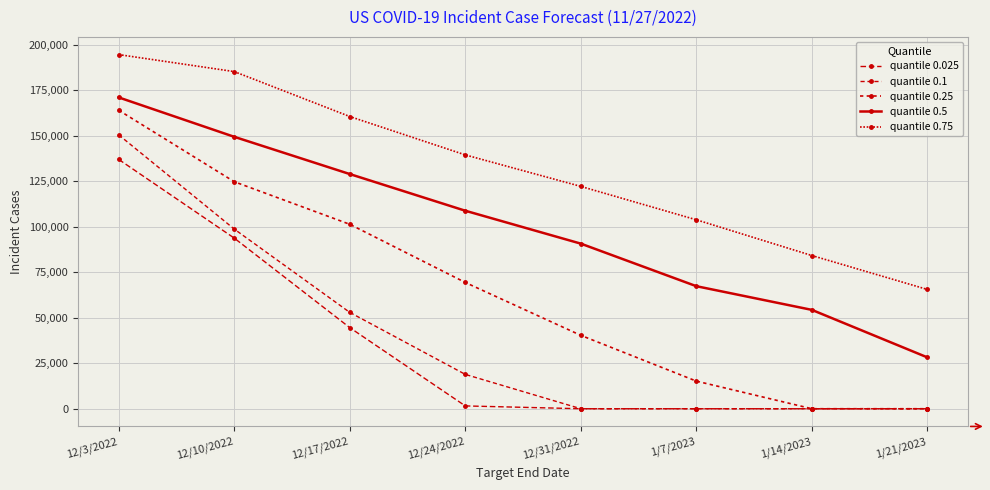

True or false: quantile 0.25 and quantile 0.1 intersect in this chart.

False